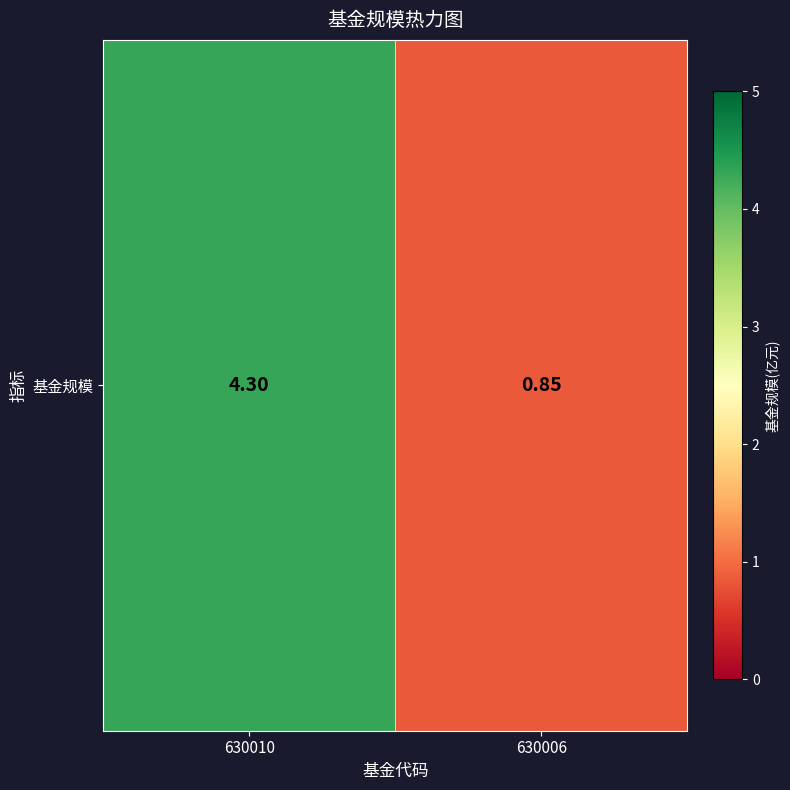

Which has a higher value, 630010 or 630006?

630010